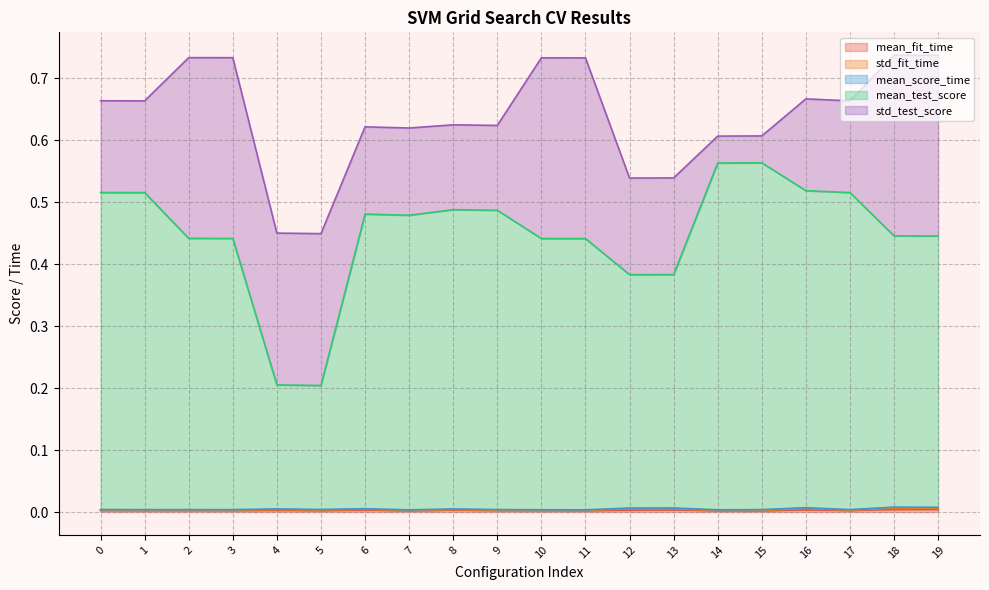

Reading right to left, transcribe all the data shown in this chart.

mean_fit_time: 0.0	0.0	0.0	0.0	0.0	0.0	0.0	0.0	0.0	0.0	0.0	0.0	0.0	0.0	0.0	0.0	0.0	0.0	0.0	0.0
std_fit_time: 0.0	0.0	0.0	0.0	0.0	0.0	0.0	0.0	0.0	0.0	0.0	0.0	0.0	0.0	0.0	0.0	0.0	0.0	0.0	0.0
mean_score_time: 0.0	0.0	0.0	0.0	0.0	0.0	0.0	0.0	0.0	0.0	0.0	0.0	0.0	0.0	0.0	0.0	0.0	0.0	0.0	0.0
mean_test_score: 0.4	0.4	0.5	0.5	0.6	0.6	0.4	0.4	0.4	0.4	0.5	0.5	0.5	0.5	0.2	0.2	0.4	0.4	0.5	0.5
std_test_score: 0.3	0.3	0.1	0.1	0.0	0.0	0.2	0.2	0.3	0.3	0.1	0.1	0.1	0.1	0.2	0.2	0.3	0.3	0.1	0.1